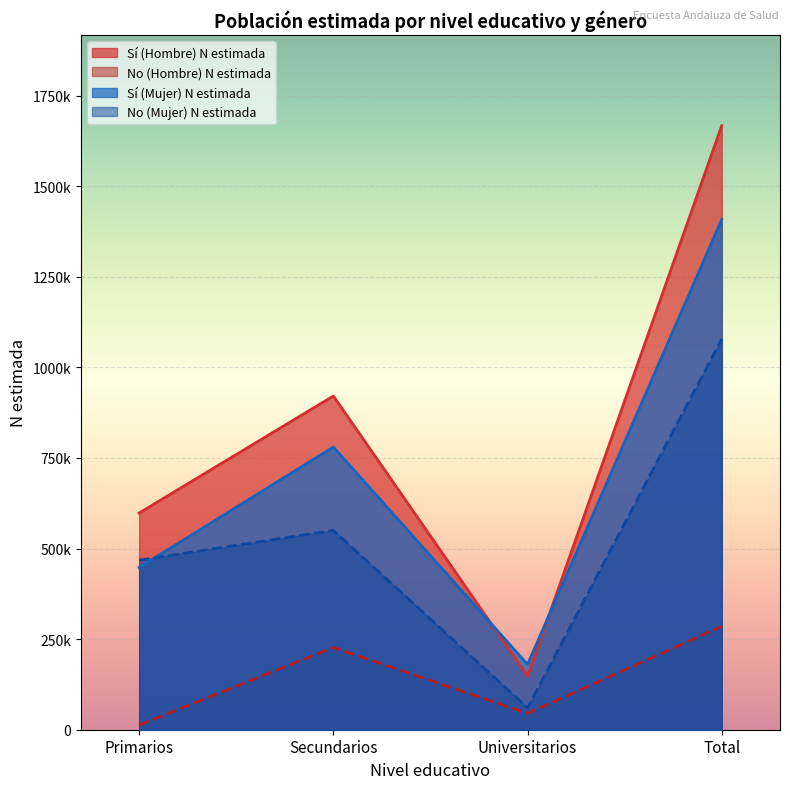

What is the label of the 2nd point from the right?

Universitarios